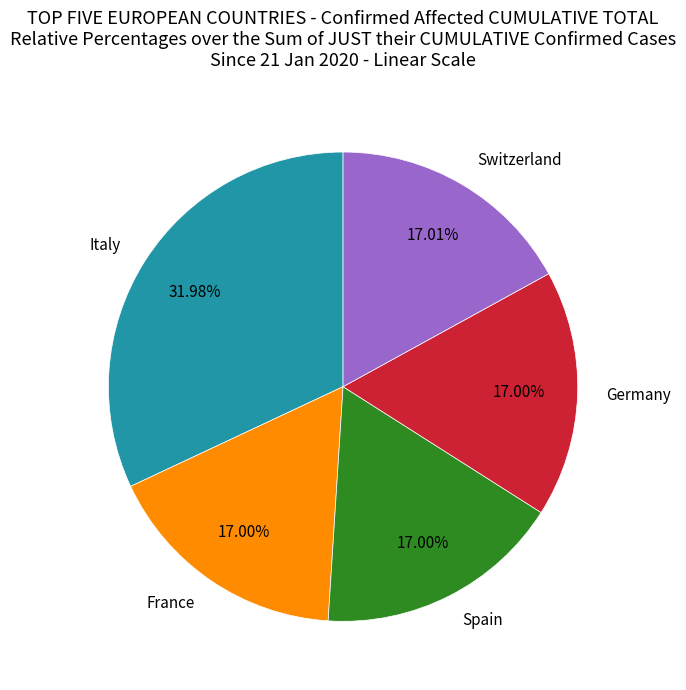

How many slices are in this pie chart?

5